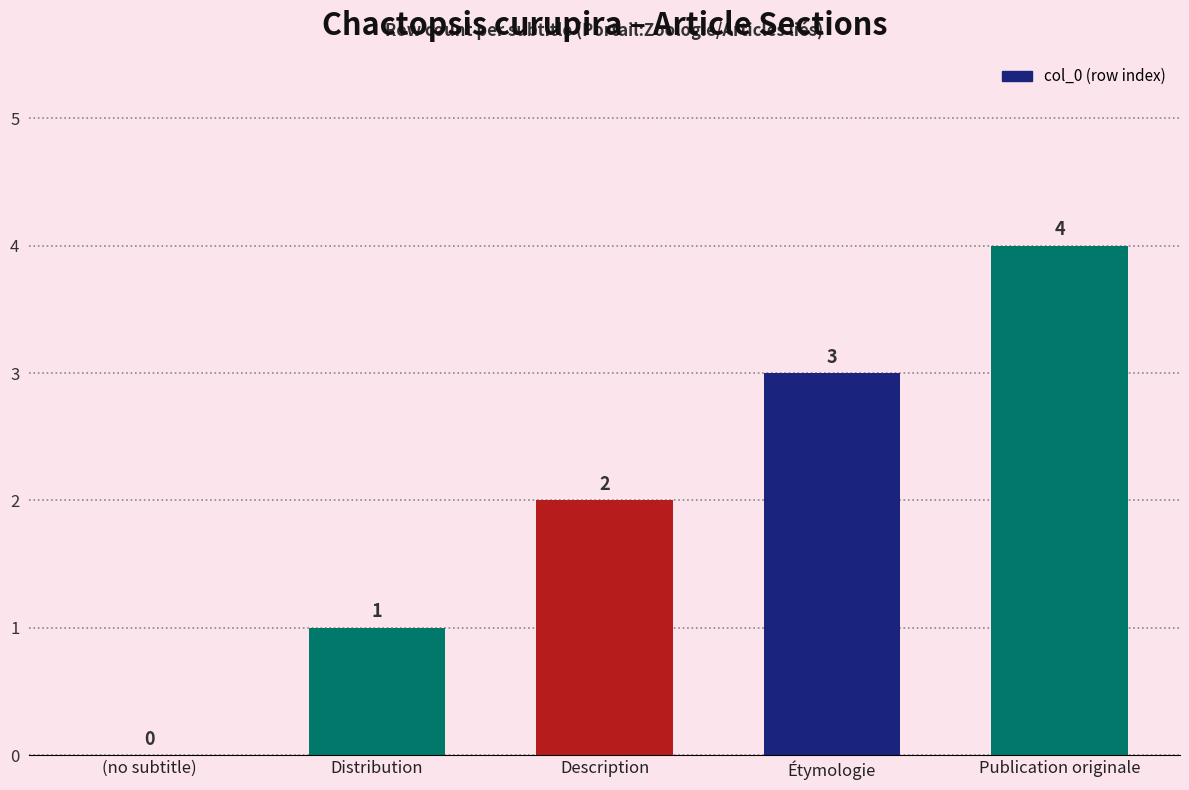

How many positive values are there?

4